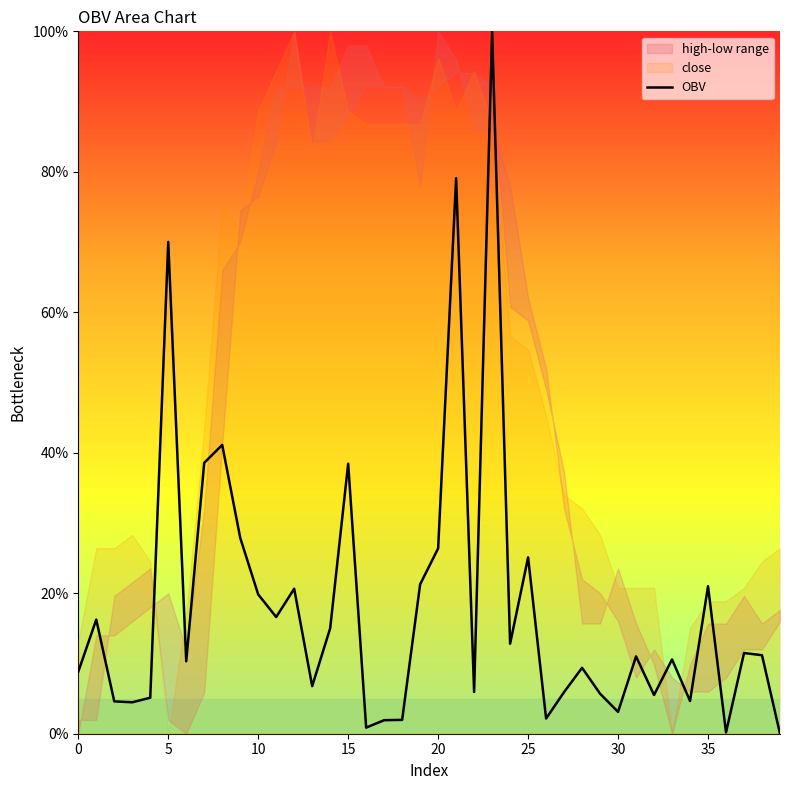

True or false: the data shows 27.9 at 9.

True